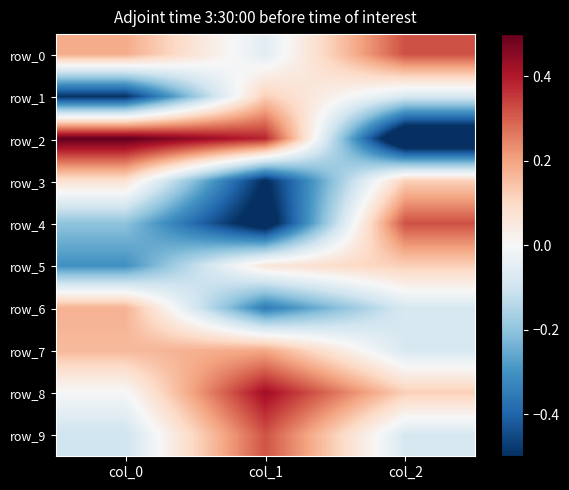

Reading left to right, transcribe all the data shown in this chart.

row_0: col_0=0.2	col_1=-0.1	col_2=0.3
row_1: col_0=-0.5	col_1=0.1	col_2=-0.1
row_2: col_0=0.5	col_1=0.4	col_2=-0.7
row_3: col_0=0.1	col_1=-0.5	col_2=0.1
row_4: col_0=-0.2	col_1=-0.6	col_2=0.3
row_5: col_0=-0.3	col_1=0.1	col_2=0.1
row_6: col_0=0.2	col_1=-0.3	col_2=-0.1
row_7: col_0=0.2	col_1=0.2	col_2=-0.1
row_8: col_0=-0.0	col_1=0.4	col_2=0.1
row_9: col_0=-0.1	col_1=0.3	col_2=-0.1